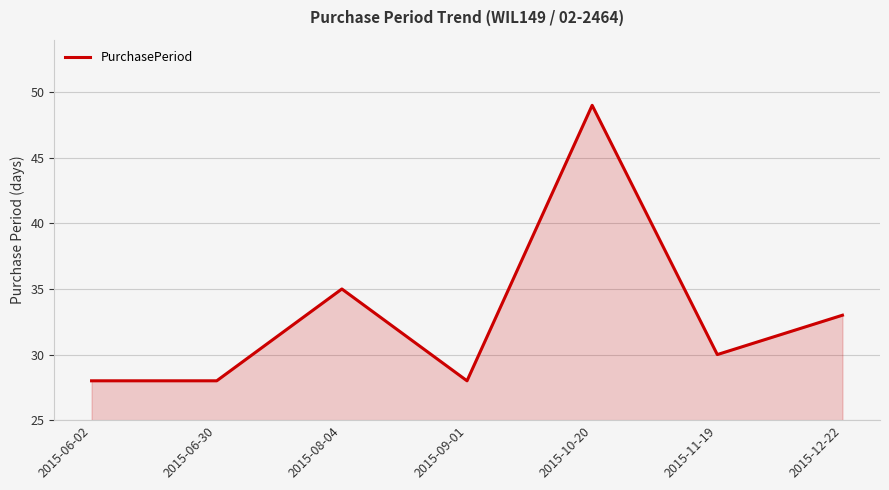

True or false: the data has more than 0 interior local peaks.

True